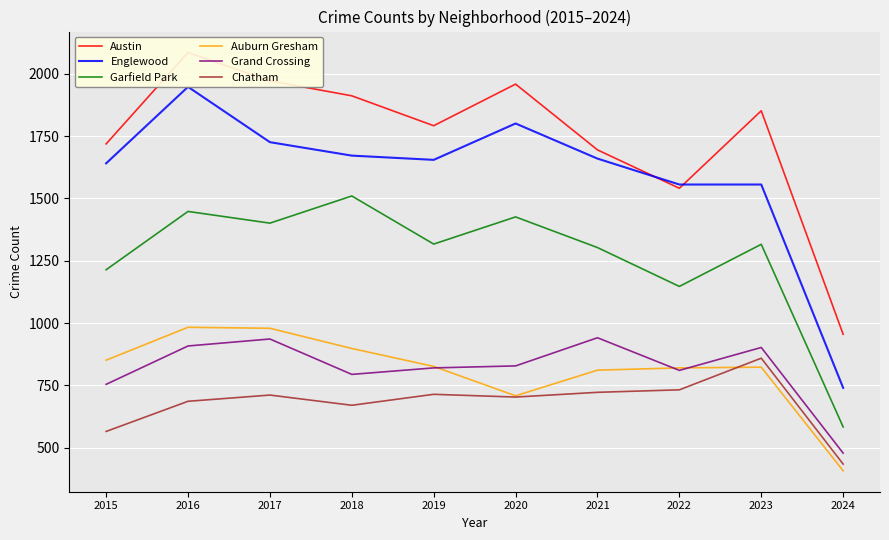

Where is the first local maximum for Auburn Gresham?

2016